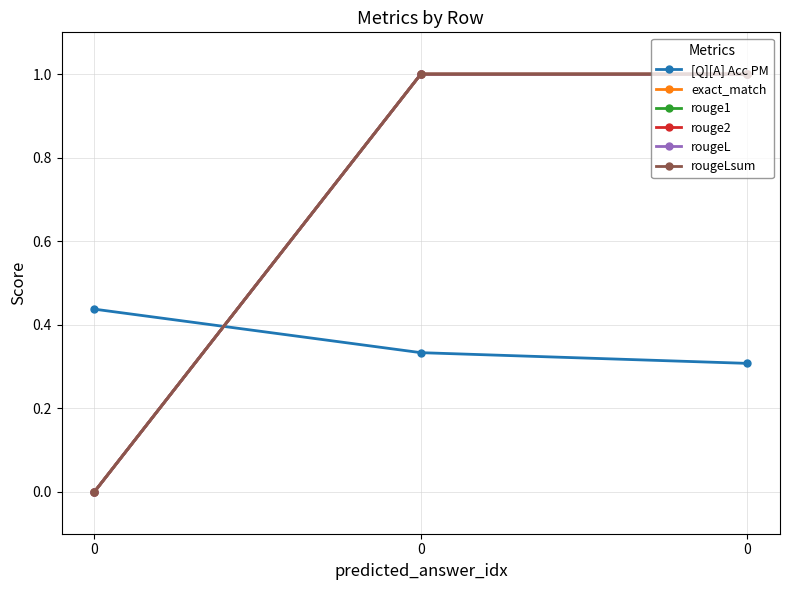

How many [Q][A] Acc PM values are between 0 and 1?

3